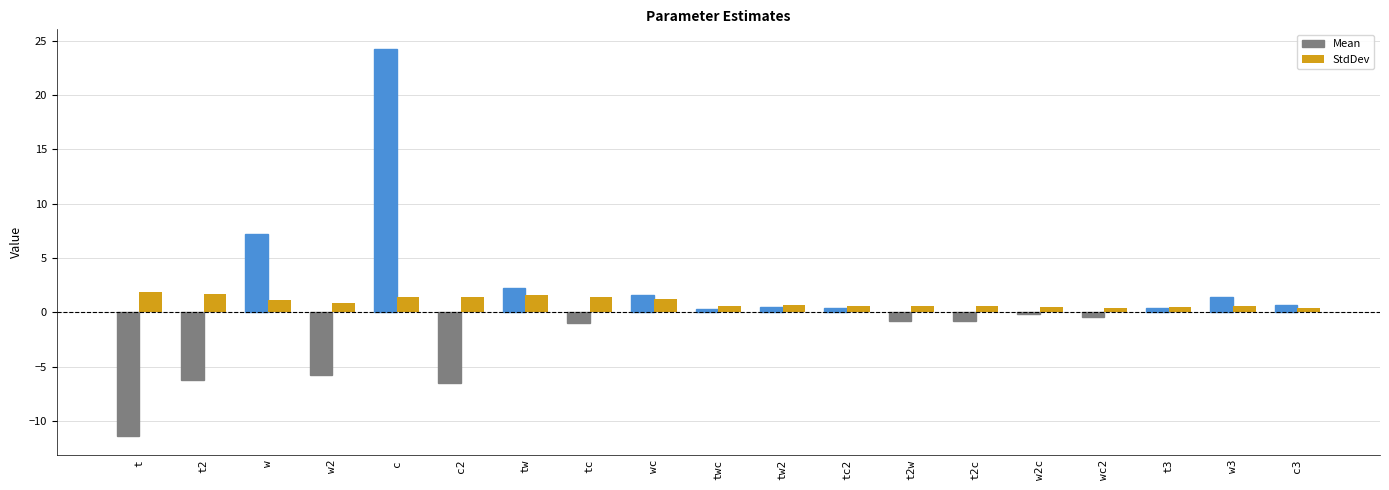

Which series has the widest spread of values?

Mean